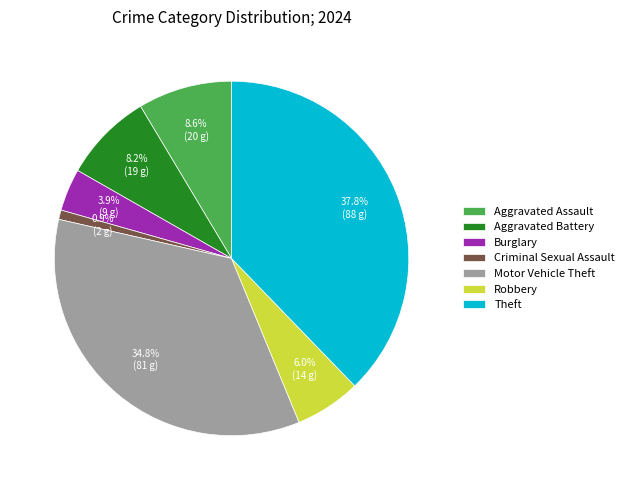

Is Motor Vehicle Theft the majority of the pie?

No